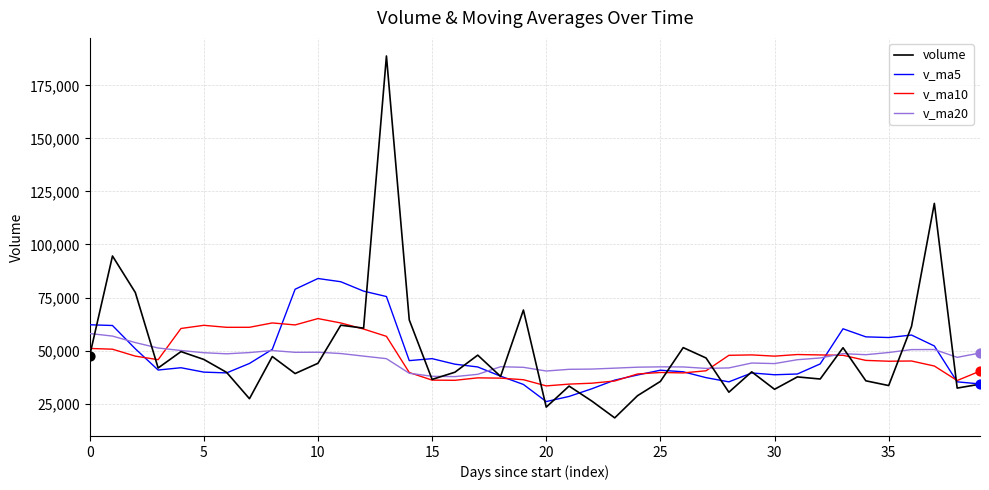

What is the maximum value shown in the chart?

188860.7